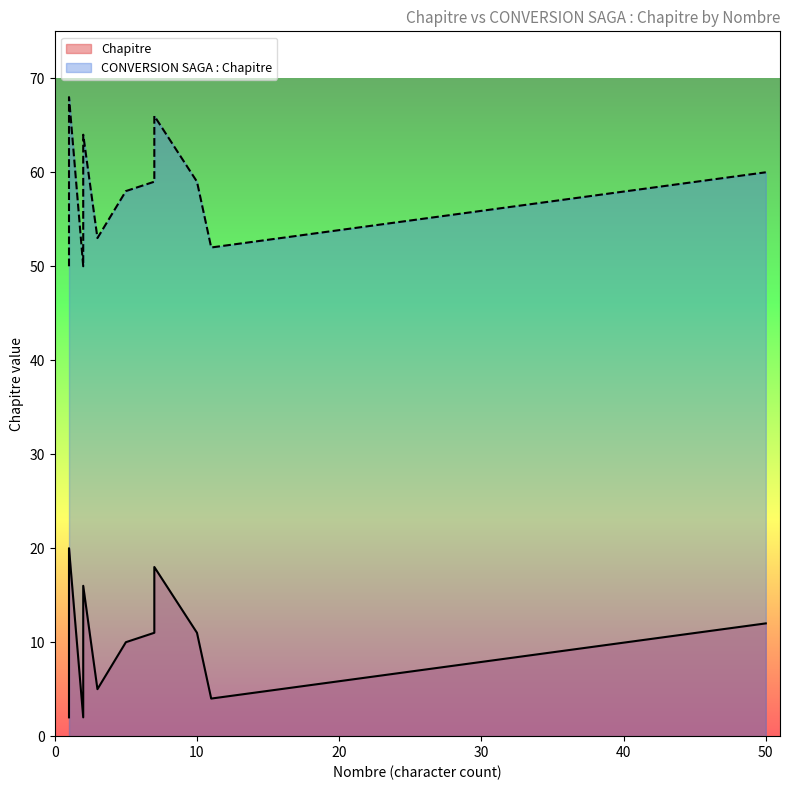

Count the number of data series in this chart.

2